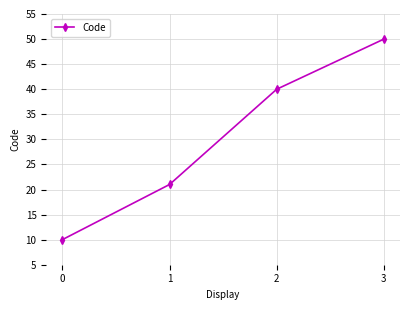

Count the values in the range 21 to 50.

3